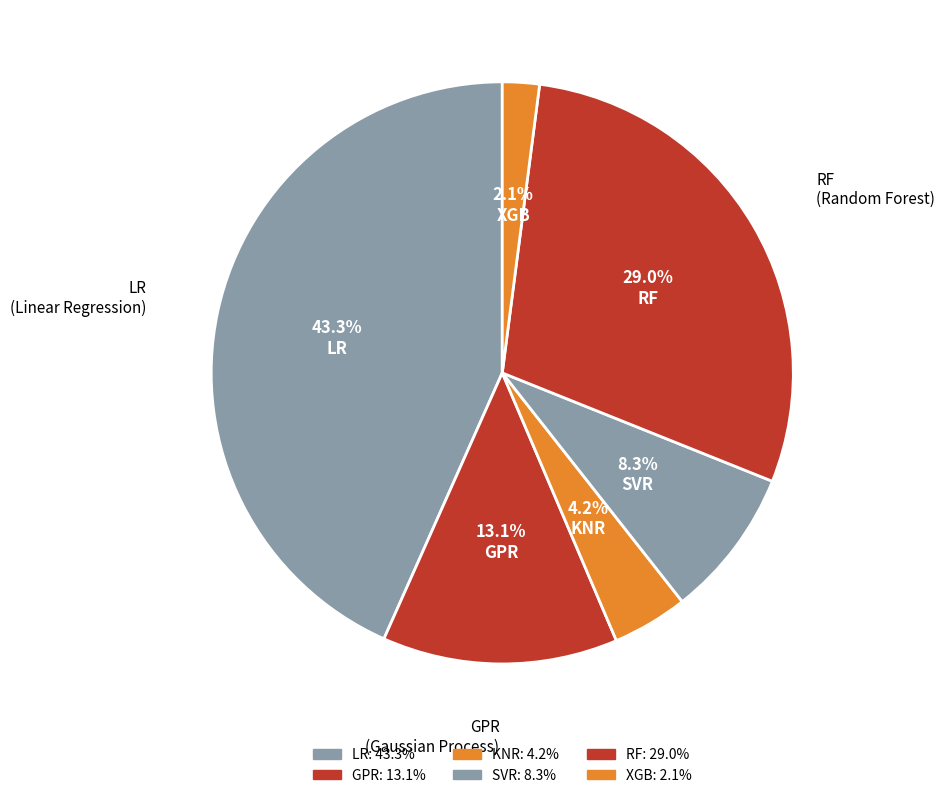

To the nearest percent, what percentage of the pie is SVR?

8%